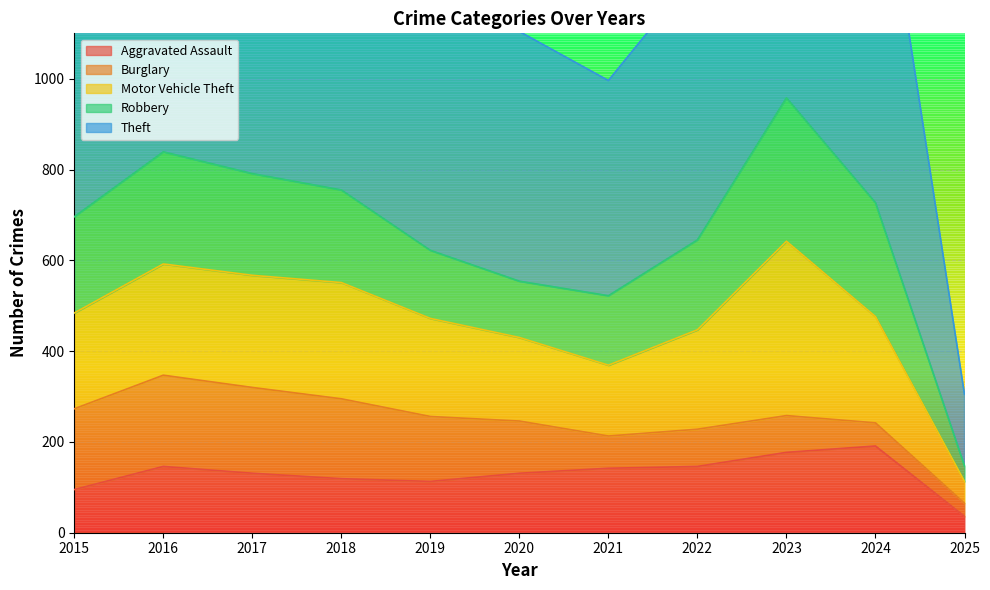

Rank the categories by Aggravated Assault value from highest to lowest.

2024, 2023, 2016, 2022, 2021, 2017, 2020, 2018, 2019, 2015, 2025